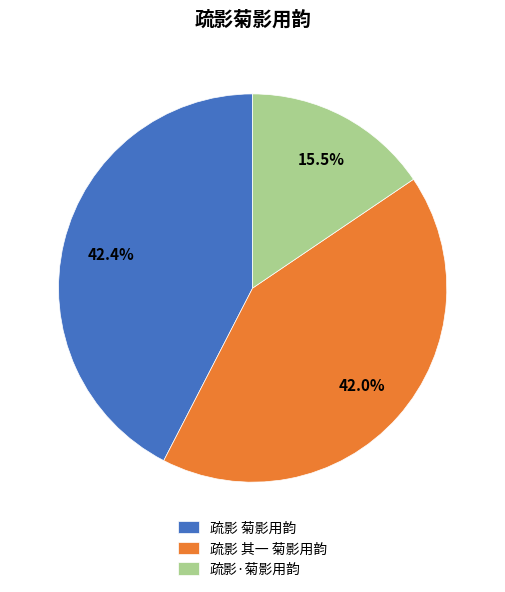

To the nearest percent, what is the combined percentage of 疏影 菊影用韵 and 疏影 其一 菊影用韵?

84%